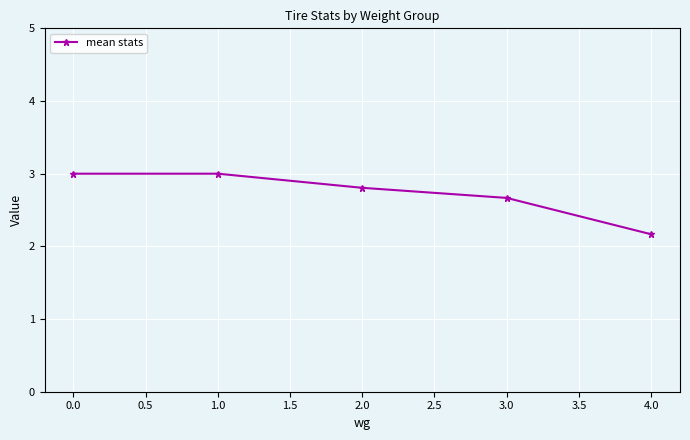

What is the difference between the maximum and minimum values?

0.8